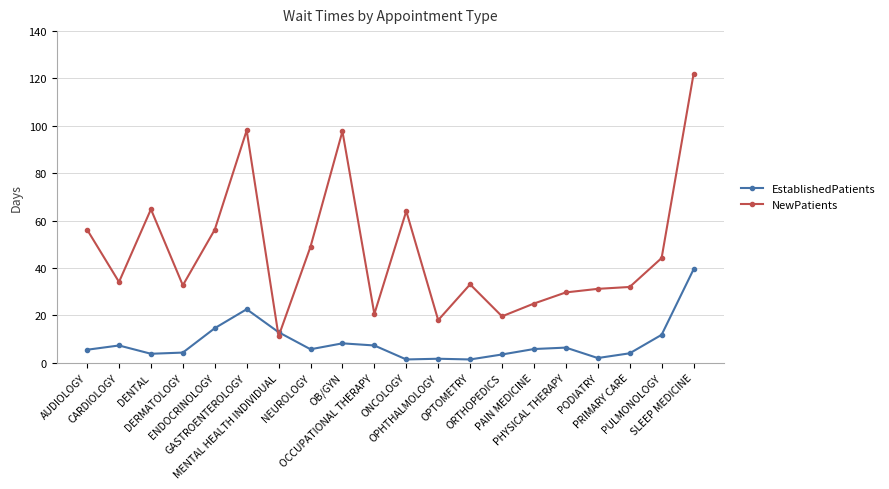

What is the approximate value of EstablishedPatients at MENTAL HEALTH INDIVIDUAL?

12.9